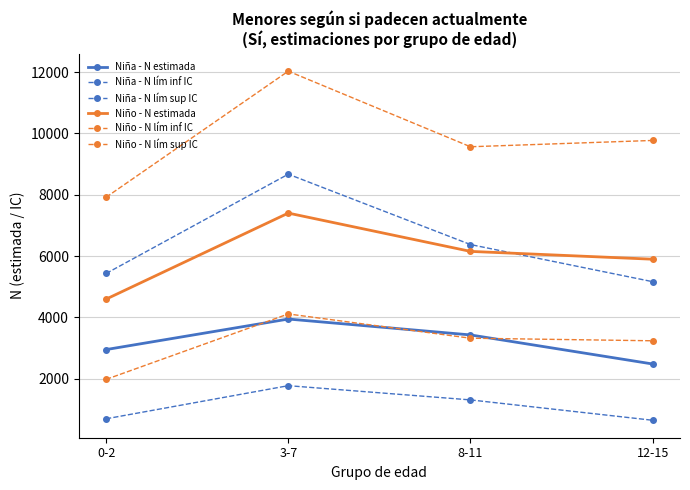

Does the chart have visible grid lines?

Yes